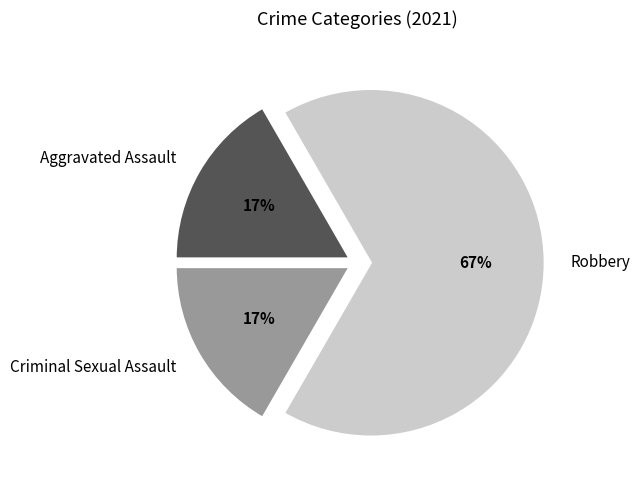

How many segments does this pie chart have?

3